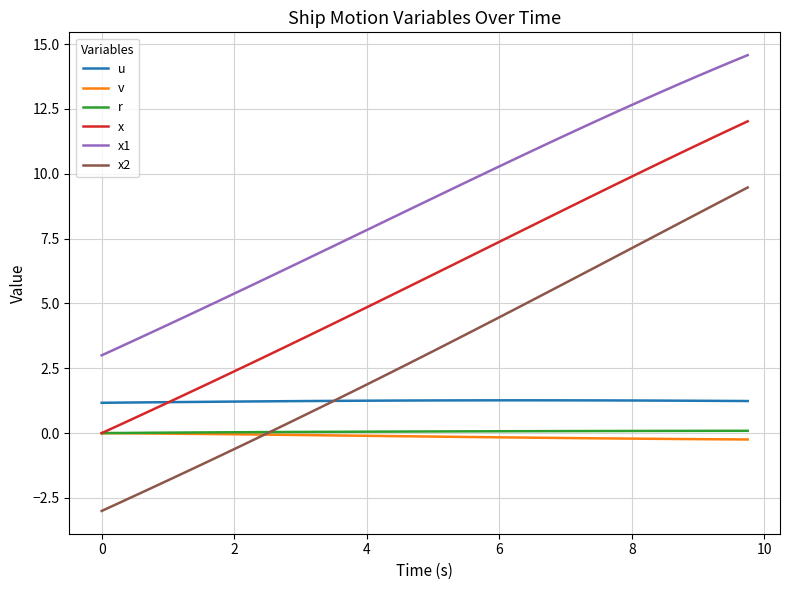

Does the chart have visible grid lines?

Yes